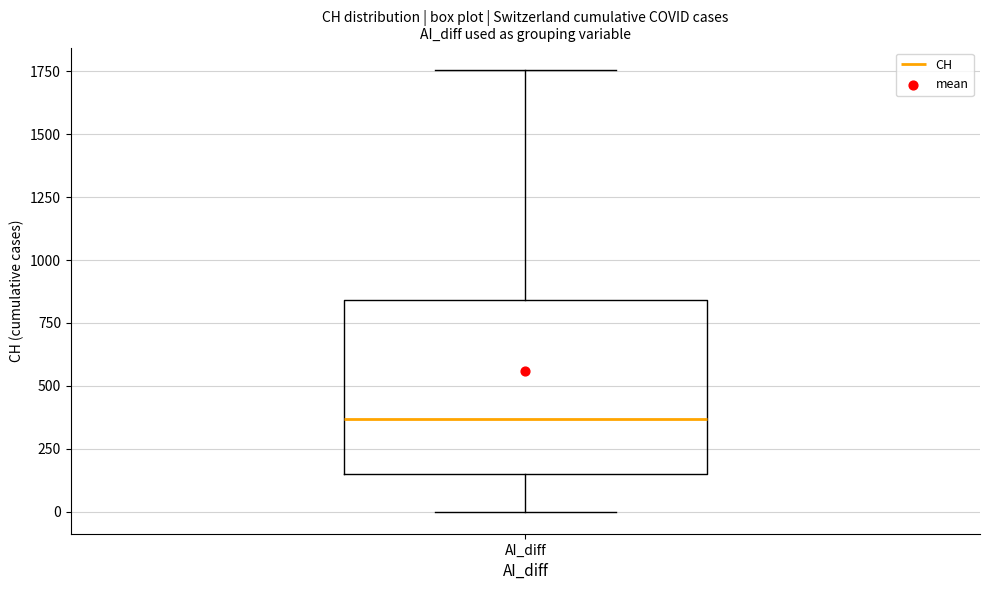

Read this box plot against the y-axis: the position of the median line, the range covered by the box, and the ends of both whiskers. The values are not printed on the chart, so give them approximately, as read against the axis.

median 350, box 150 to 850, whiskers 0 to 1750